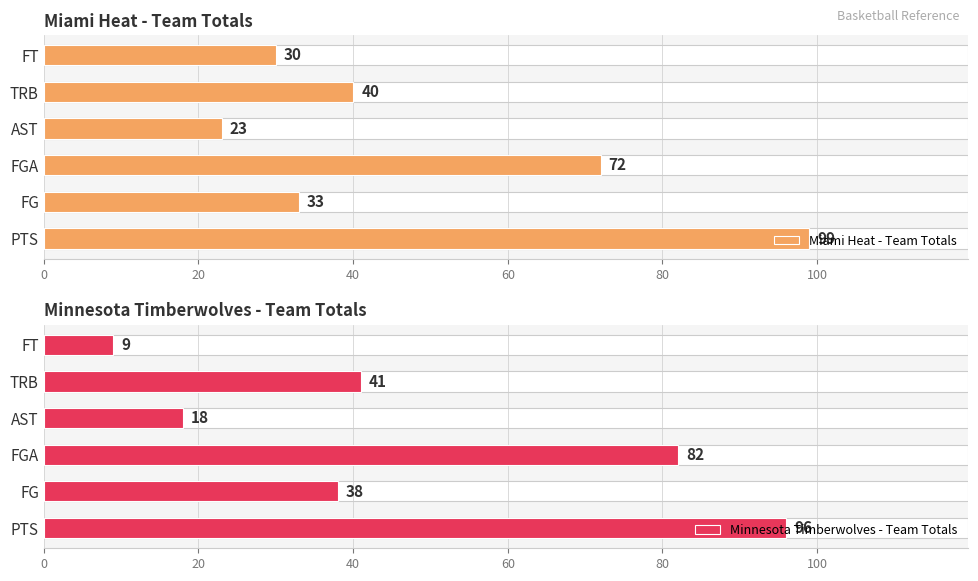

True or false: Minnesota Timberwolves - Team Totals has a value of 9 at FT.

True